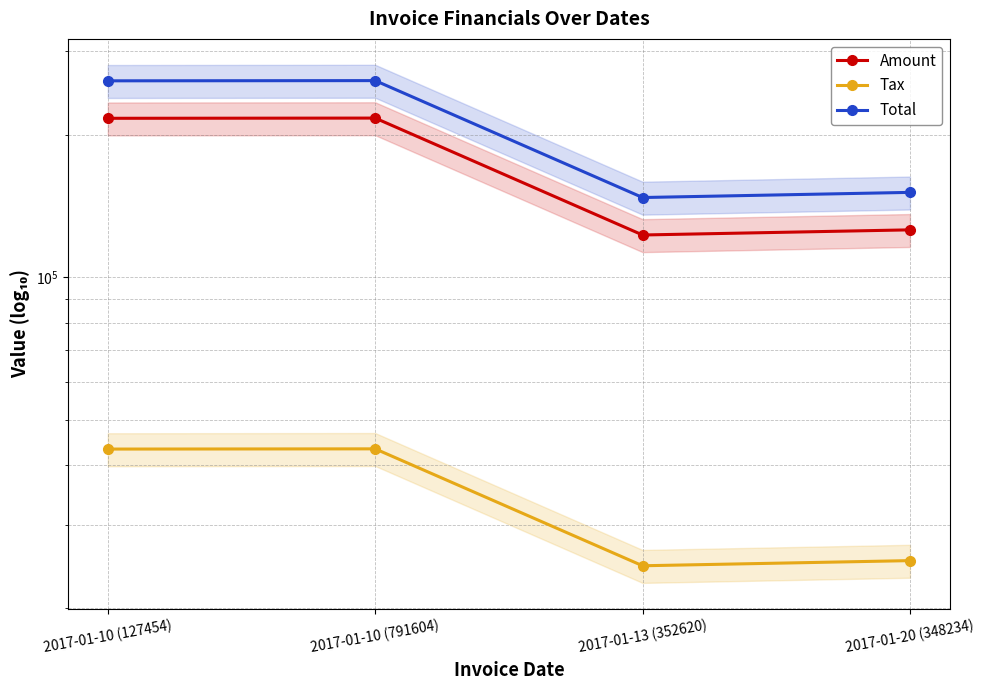

What is the difference between the maximum and minimum values in the Tax series?

18812.6